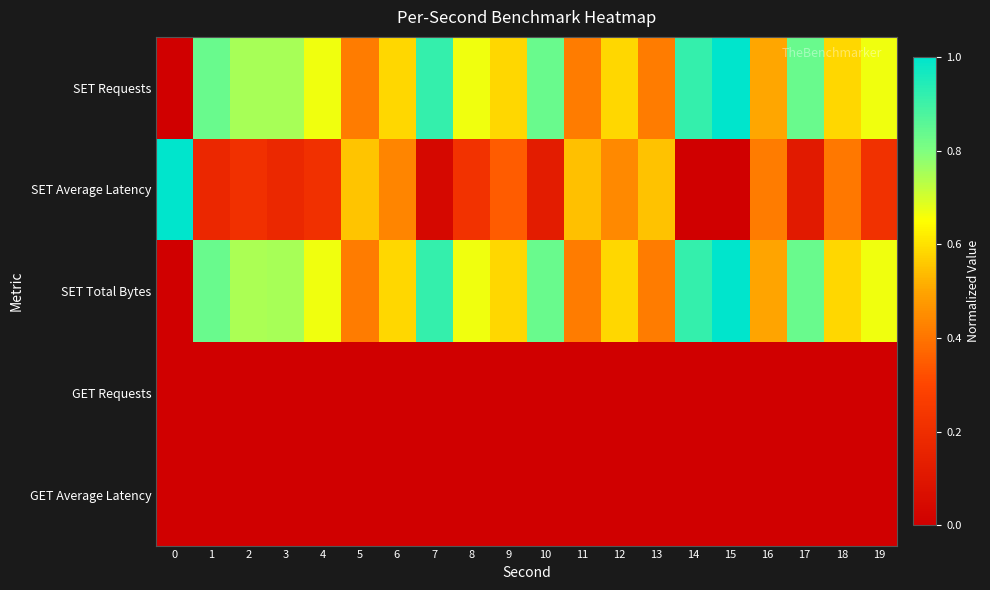

Which series has the widest spread of values?

SET Requests